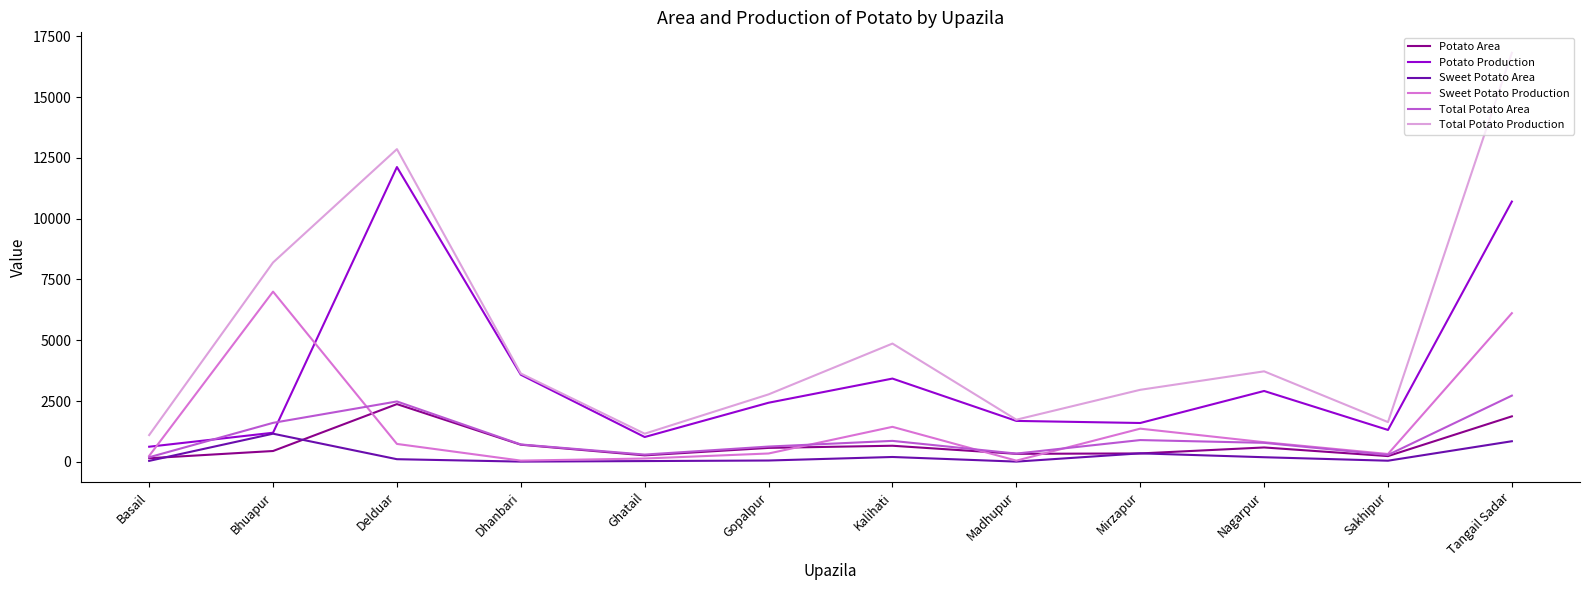

What position from the right is Madhupur?

5